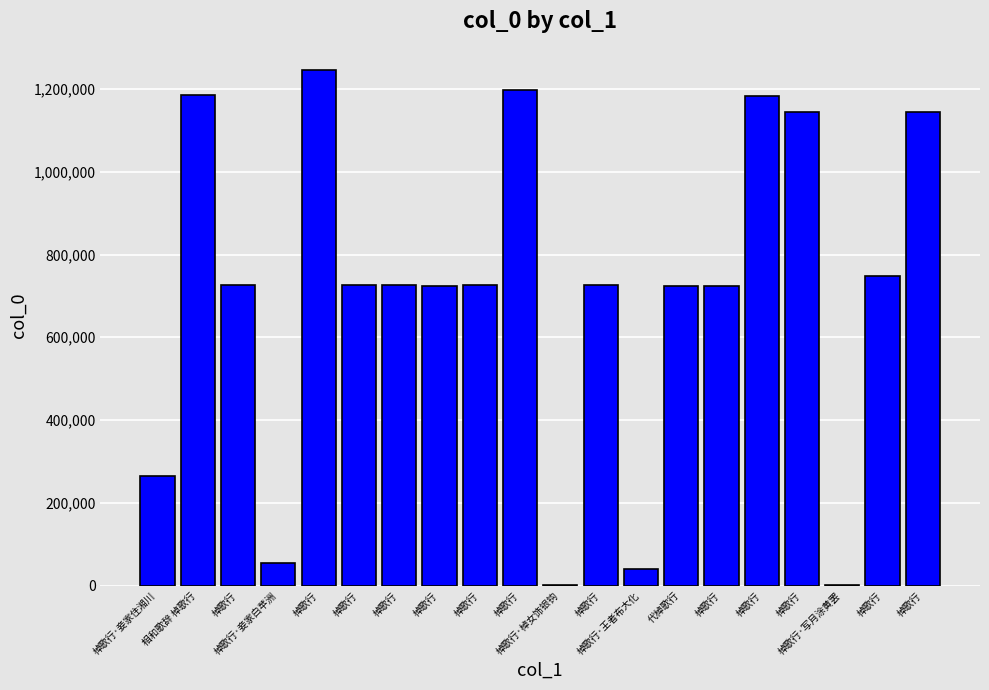

Which label corresponds to the smallest value in the chart?

棹歌行·写月涂黄罢